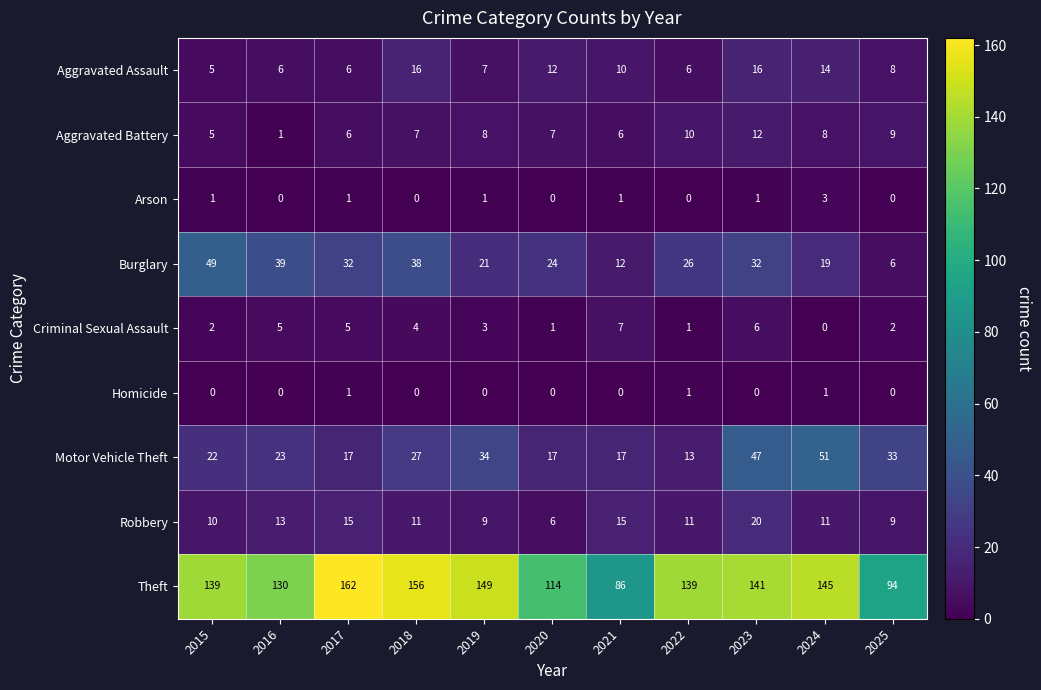

What is the sum of the Burglary values at 2022 and 2019?

47